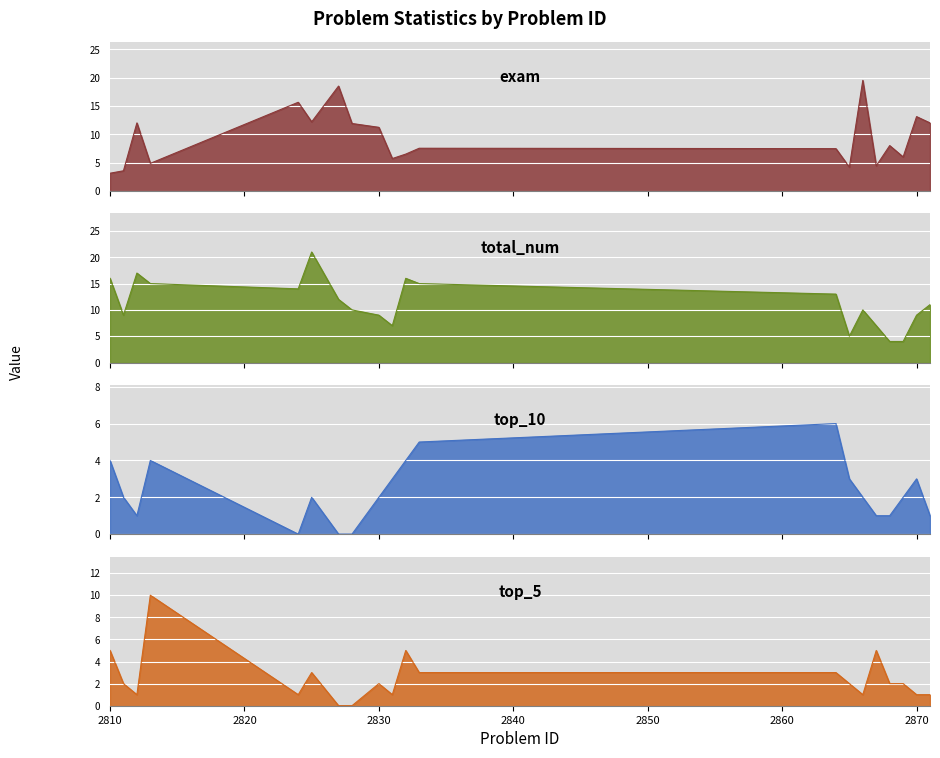

What is the value of the top_10_line point at the 11th from the left?

4.0